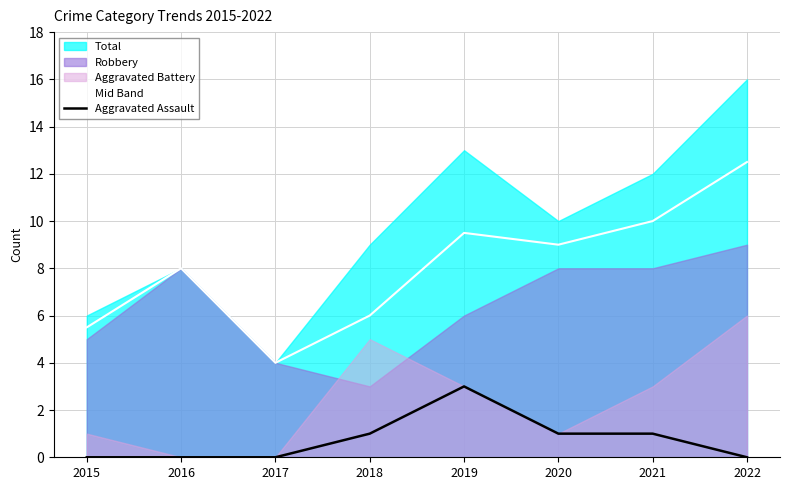

Rank the categories by Mid Band value from lowest to highest.

2017, 2015, 2018, 2016, 2020, 2019, 2021, 2022